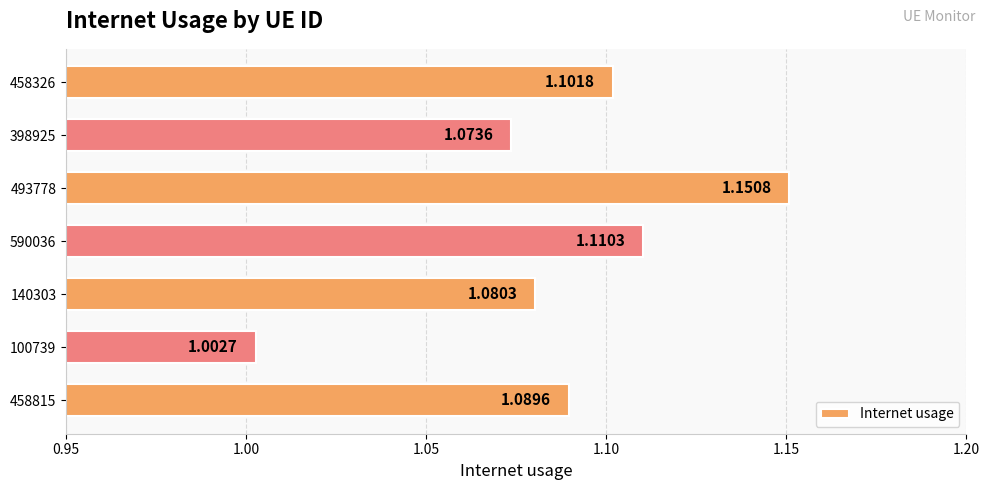

Count the number of categories in the chart.

7